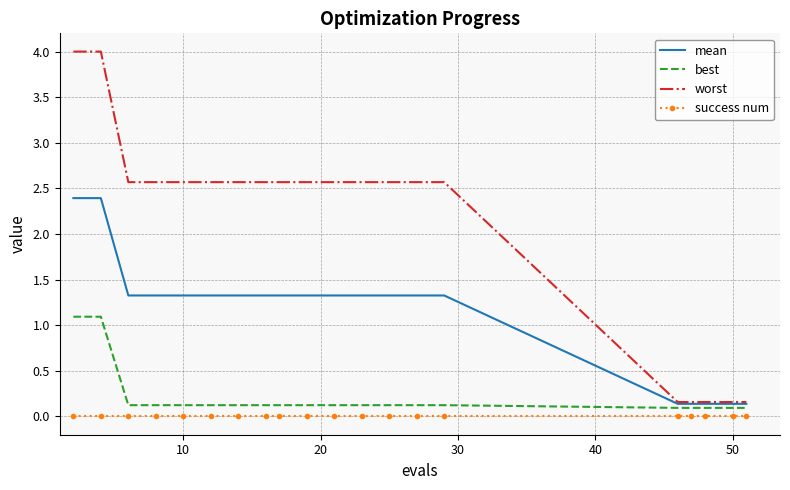

Which series has the largest total across all categories?

worst